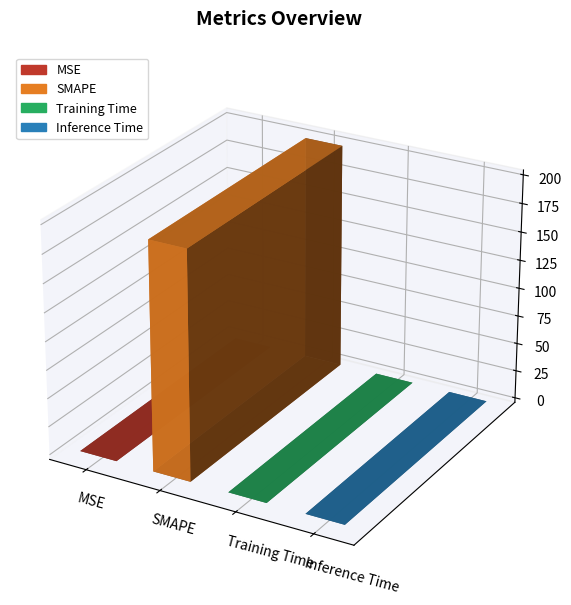

Is it true that the value at SMAPE is 200.0?

True